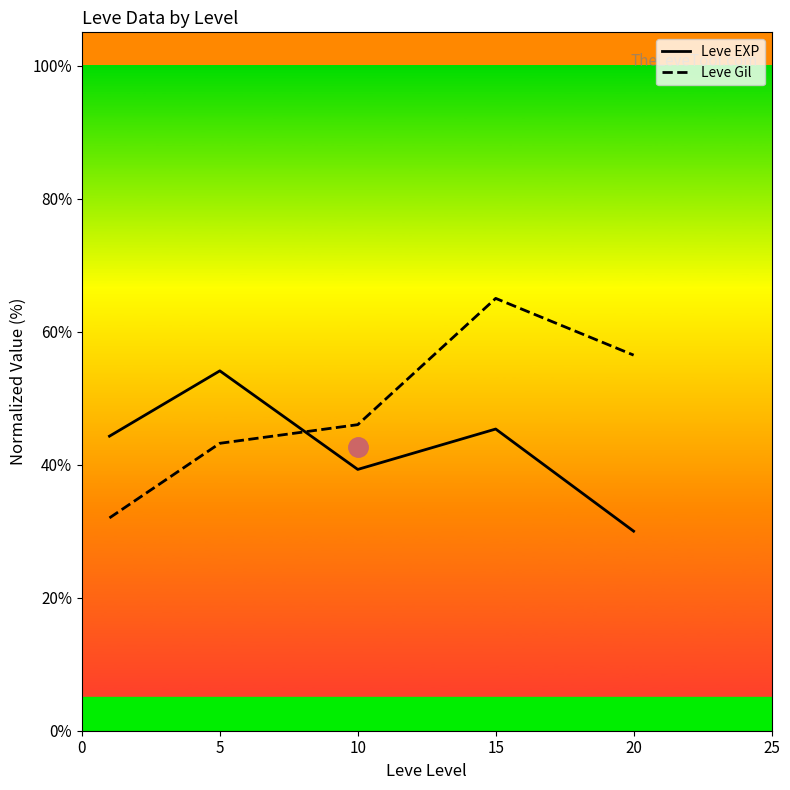

Between which two adjacent categories do Leve EXP and Leve Gil first intersect?

5 and 10